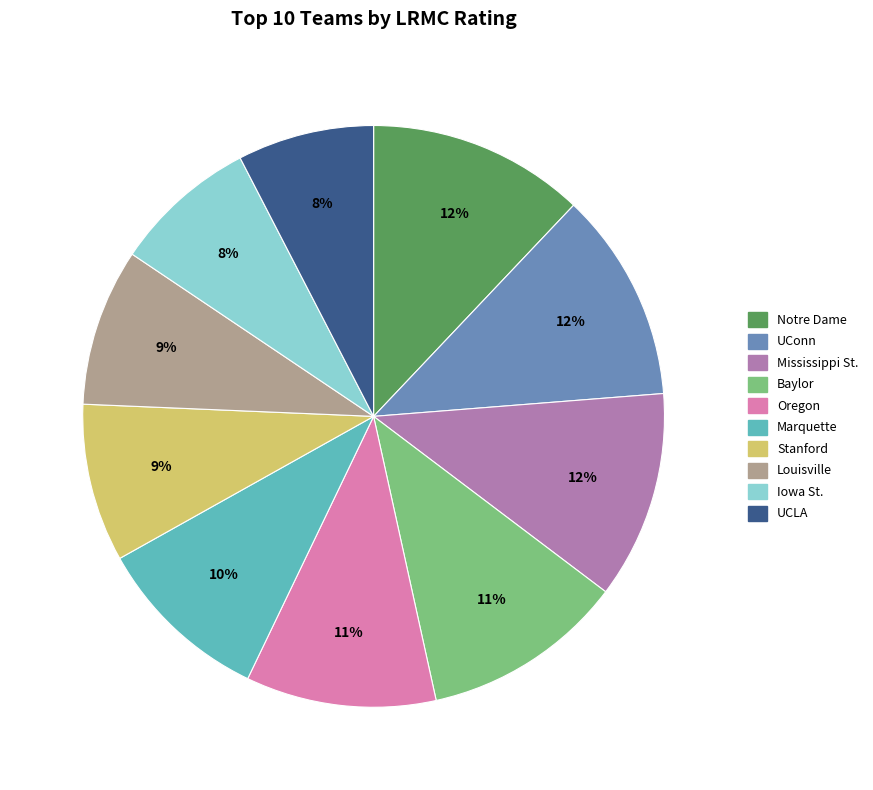

To the nearest percent, what is the average slice percentage?

10%